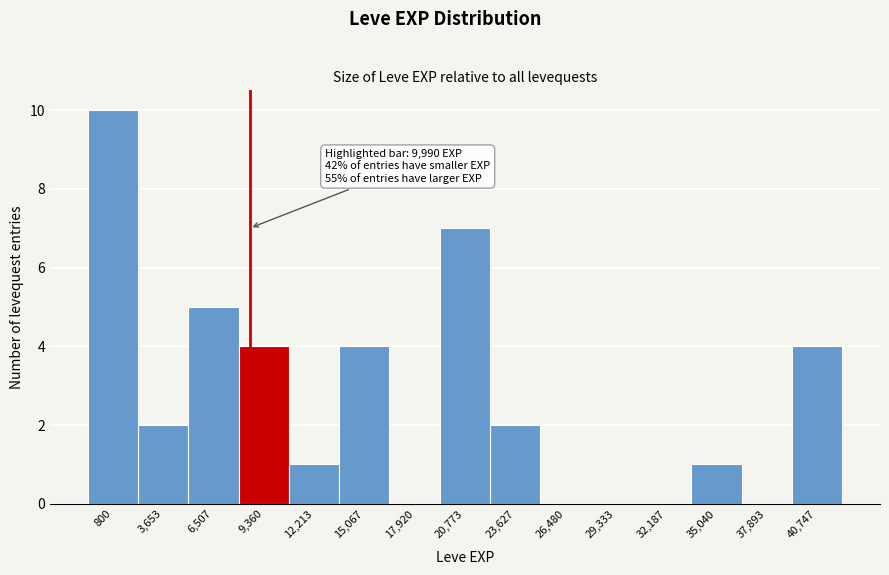

Reading left to right, what are all the values shown in this chart?

800=10	3,653=2	6,507=5	9,360=4	12,213=1	15,067=4	17,920=0	20,773=7	23,627=2	26,480=0	29,333=0	32,187=0	35,040=1	37,893=0	40,747=4